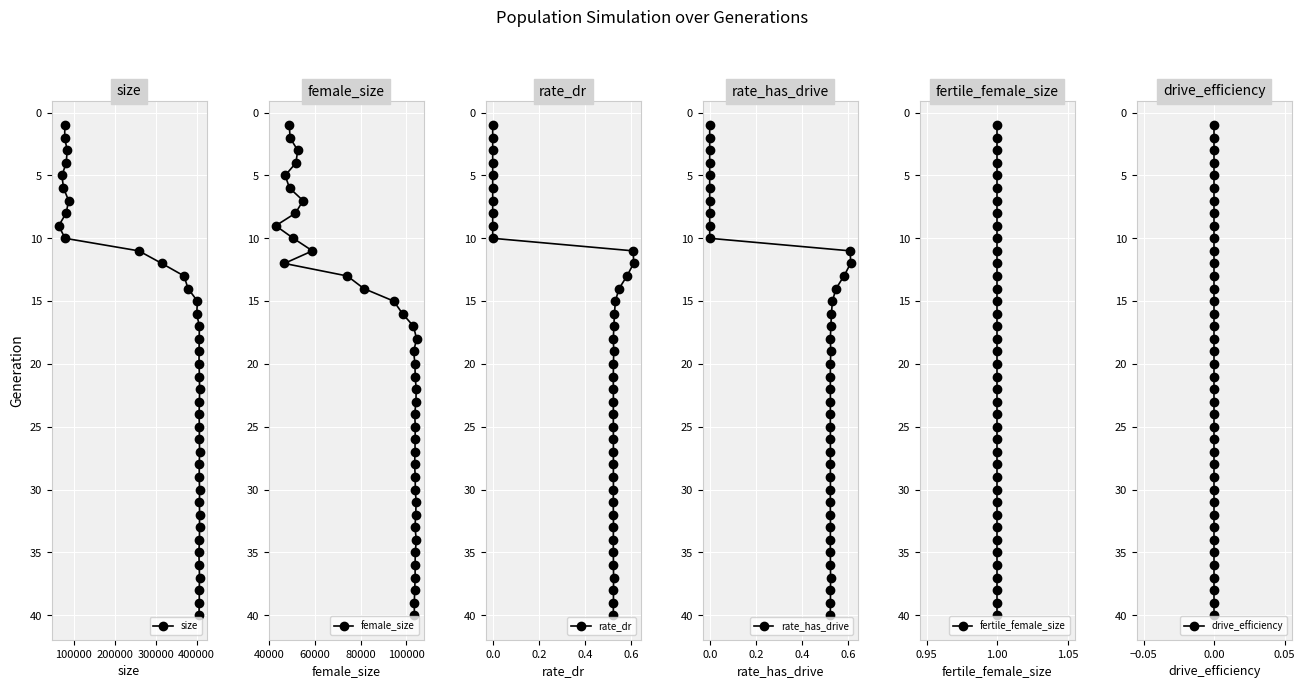

True or false: rate_dr has a value of 33 at 20.

False